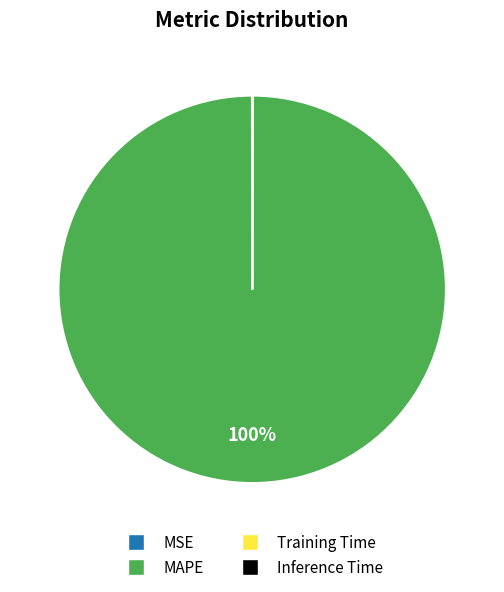

Which slice represents more than half of the pie?

MAPE